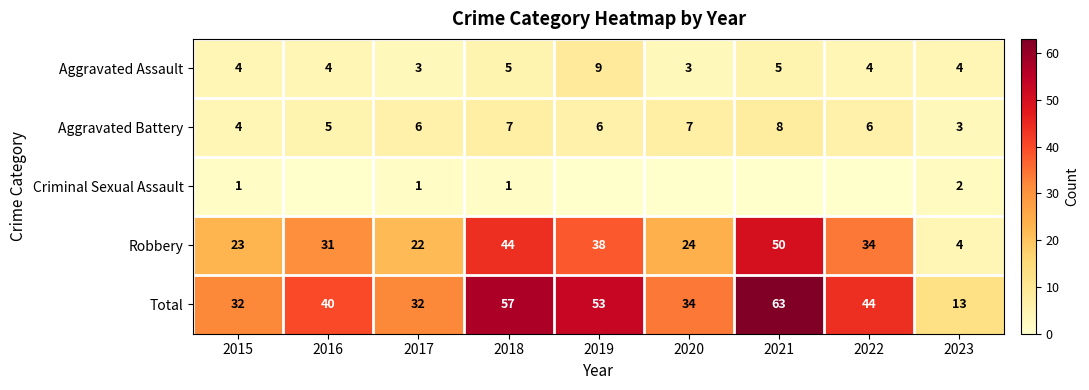

At which category is the sum across all series the highest?

2021